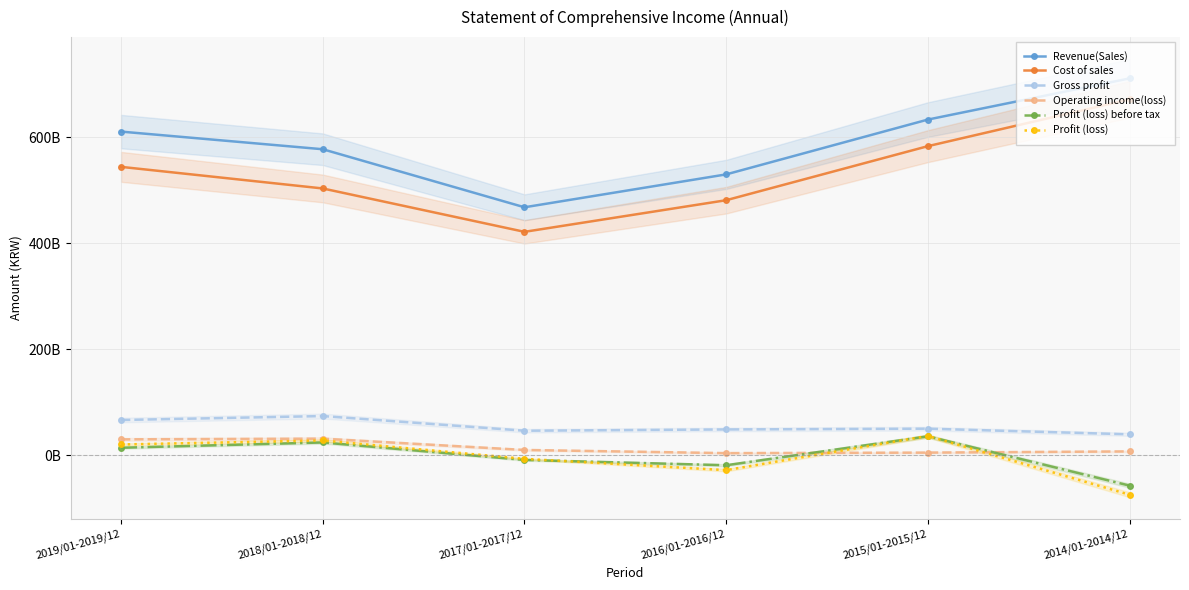

What is the label of the 4th point from the left?

2016/01-2016/12